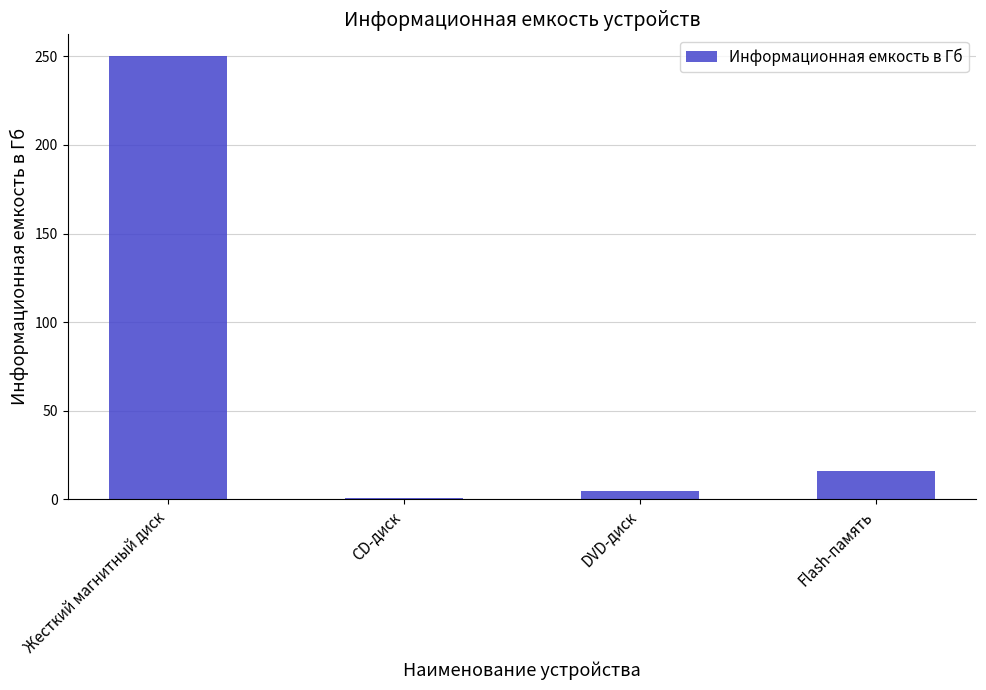

Which has a higher value, Жесткий магнитный диск or DVD-диск?

Жесткий магнитный диск